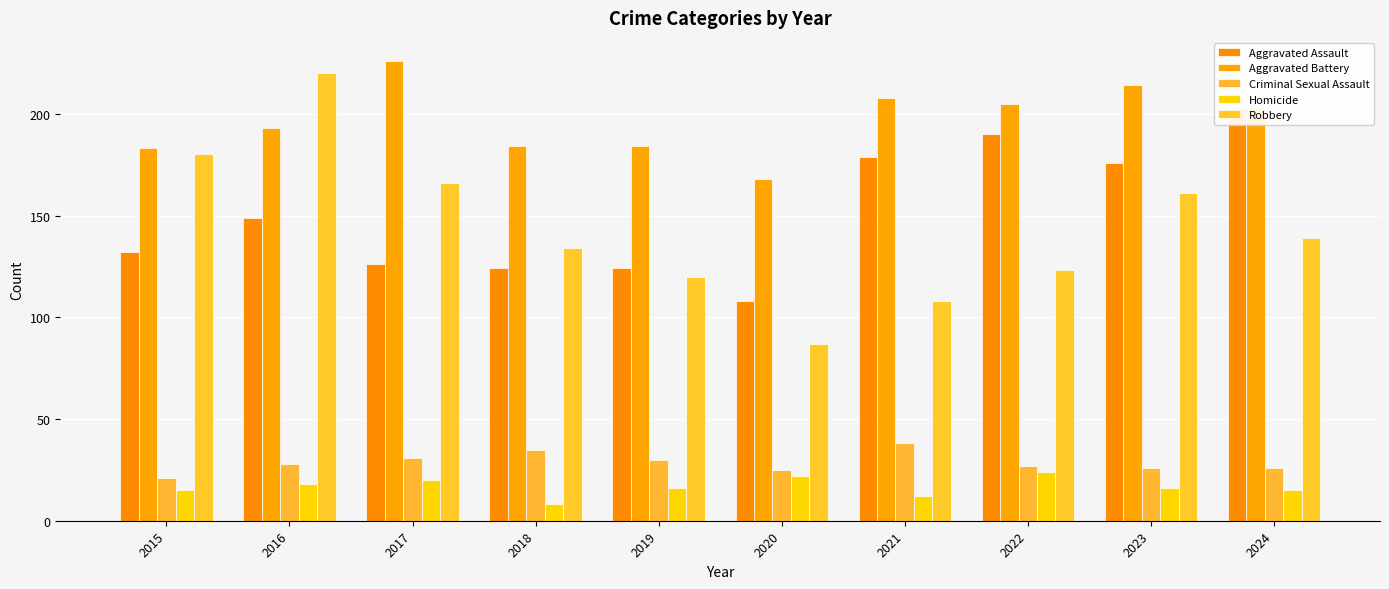

At which label does Criminal Sexual Assault reach its peak?

2021